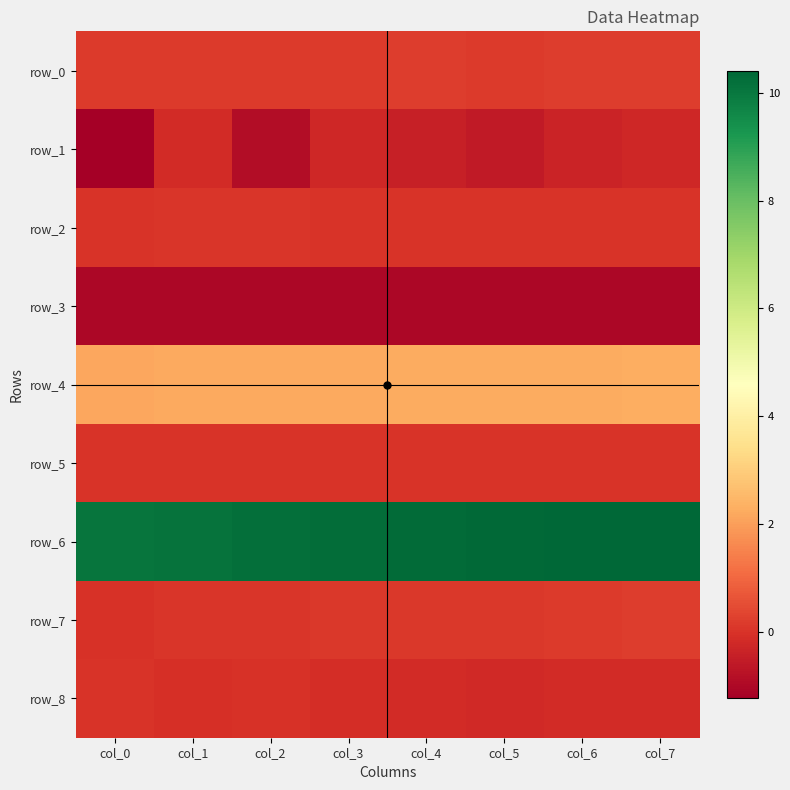

What is the sum of all row_1 values?

-4.2